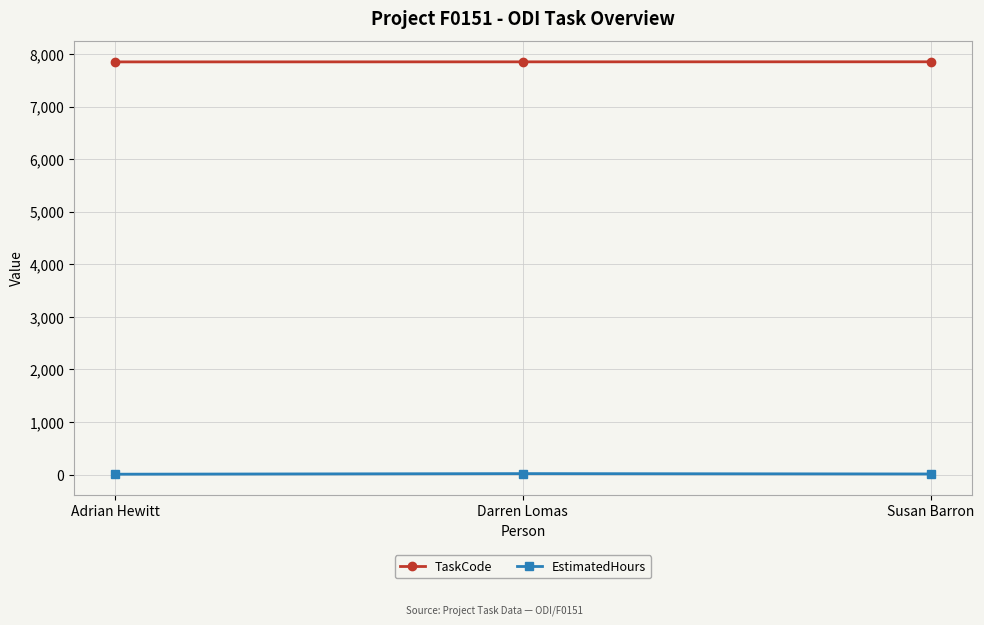

At Adrian Hewitt, list the series in order from smallest to largest.

EstimatedHours, TaskCode